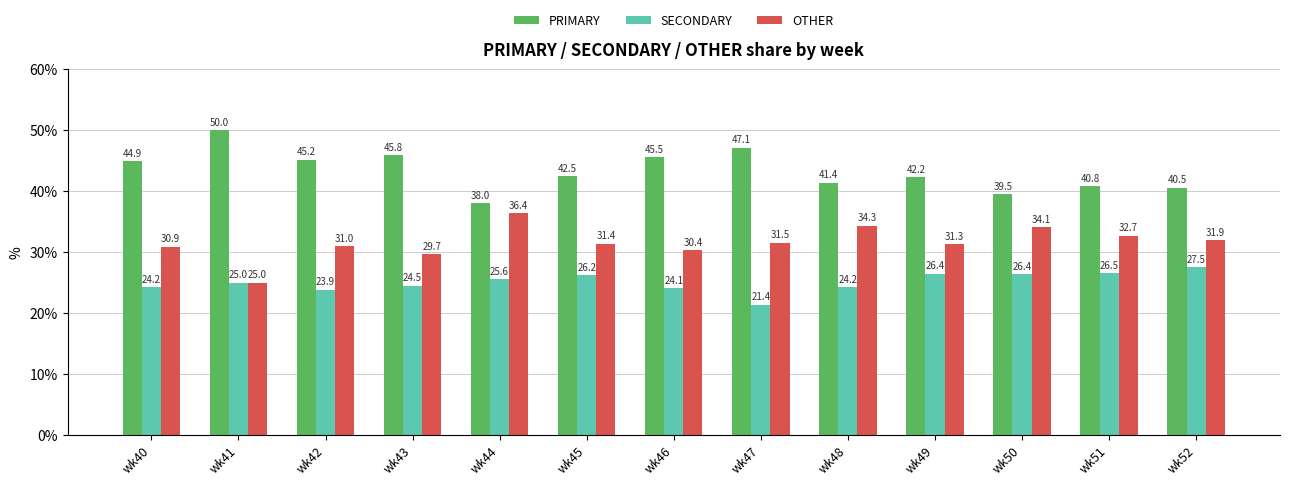

How many groups of bars are there?

13